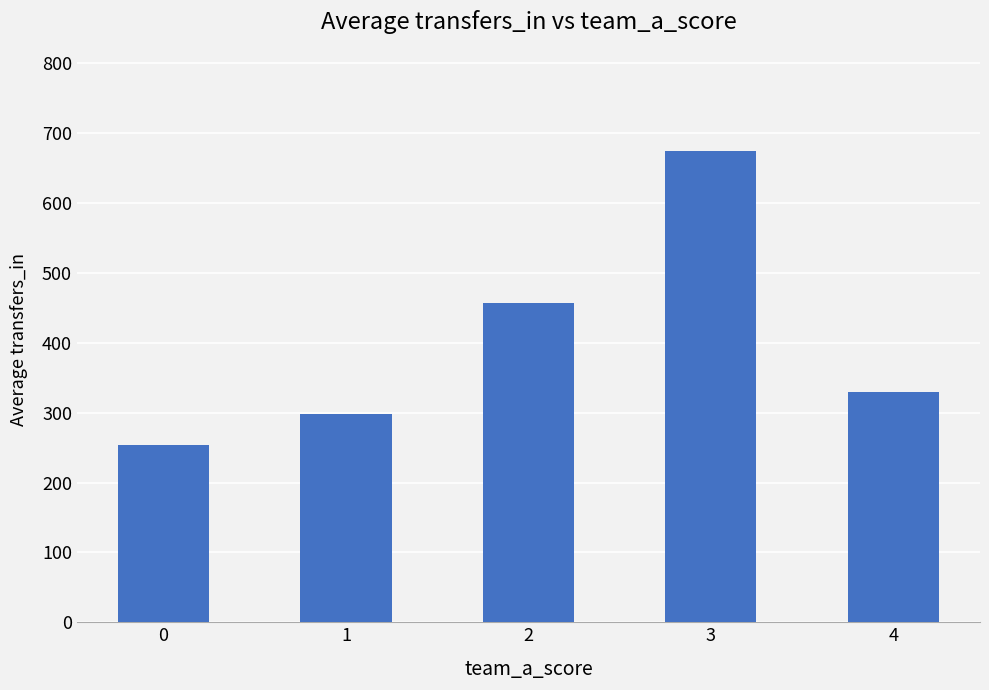

What is the change in value from 0 to 1?

+44.2